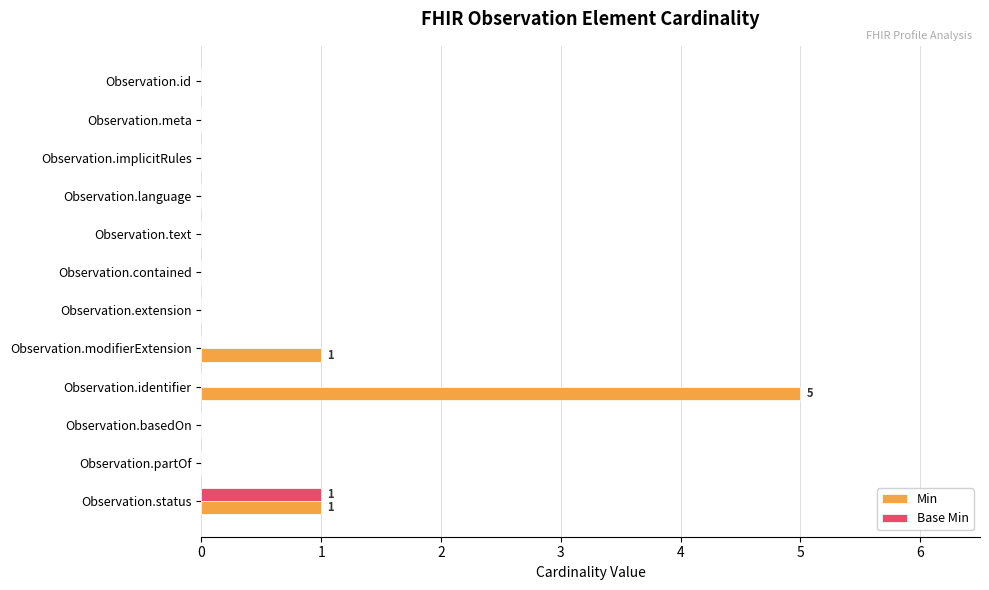

Which series has the largest total across all categories?

Min